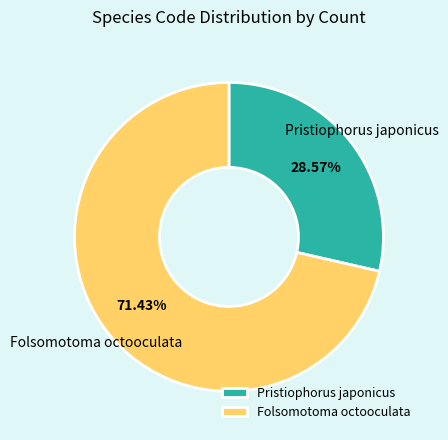

To the nearest percent, what is the average slice percentage?

50%